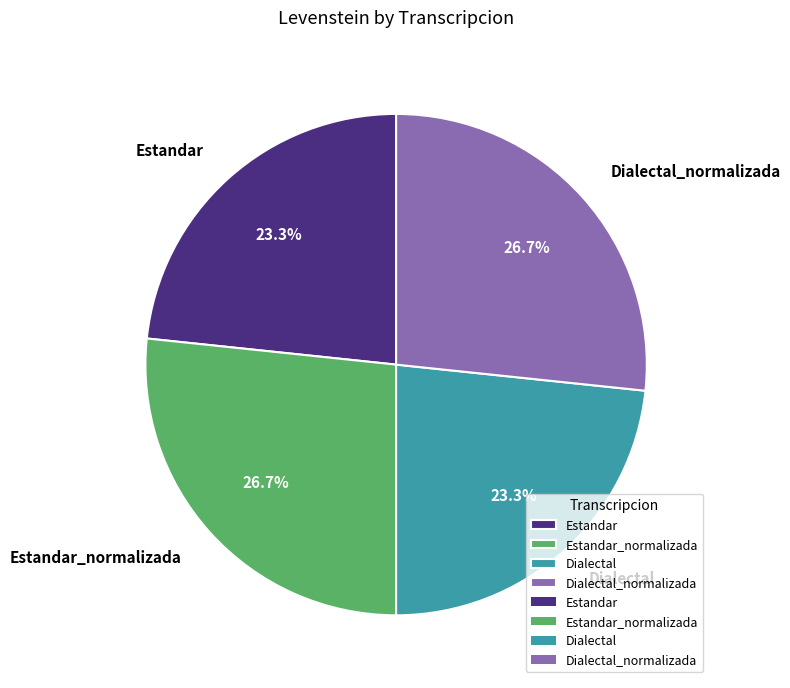

To the nearest percent, what is the combined percentage of Estandar and Dialectal_normalizada?

50%